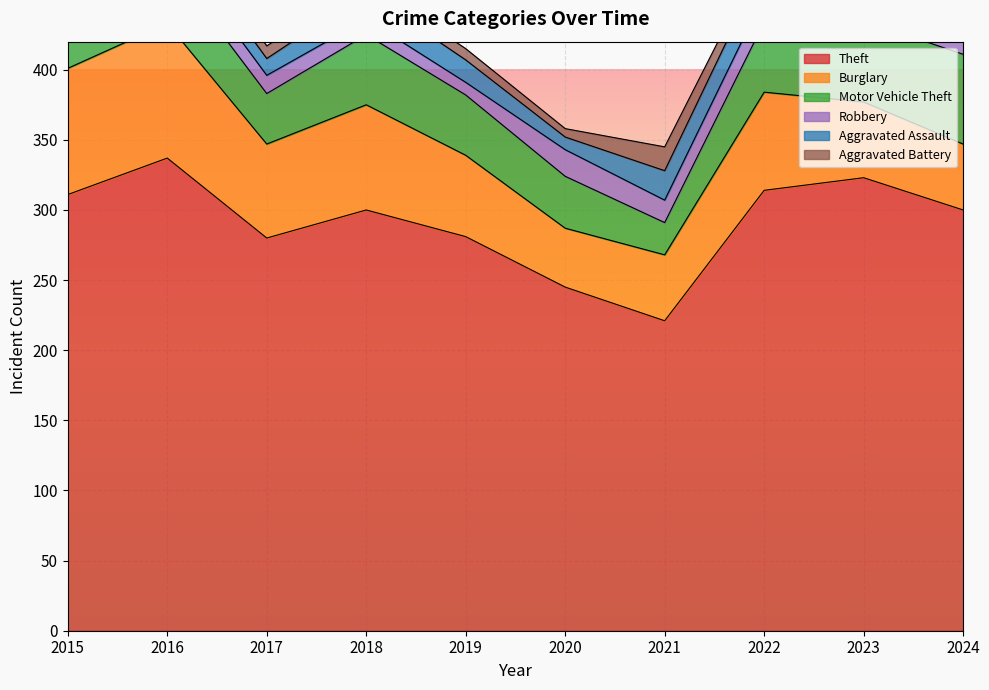

How many interior local peaks does the Burglary series have?

3